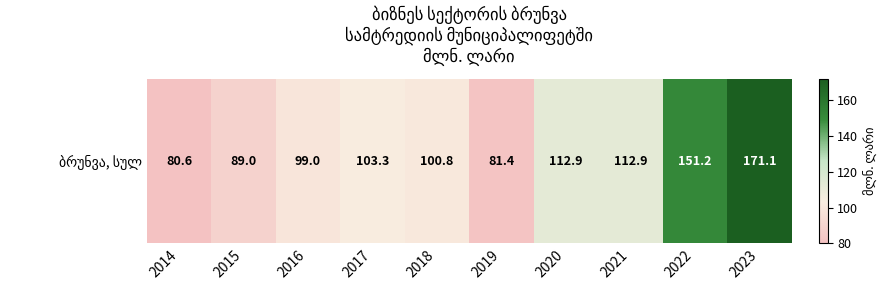

True or false: the data shows 144.5 at 2019.

False